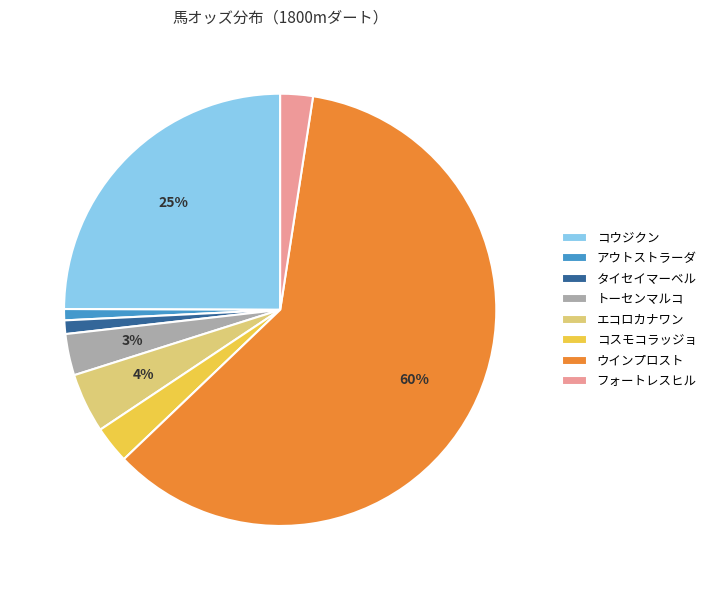

Do タイセイマーベル and トーセンマルコ together represent more than half of the pie?

No